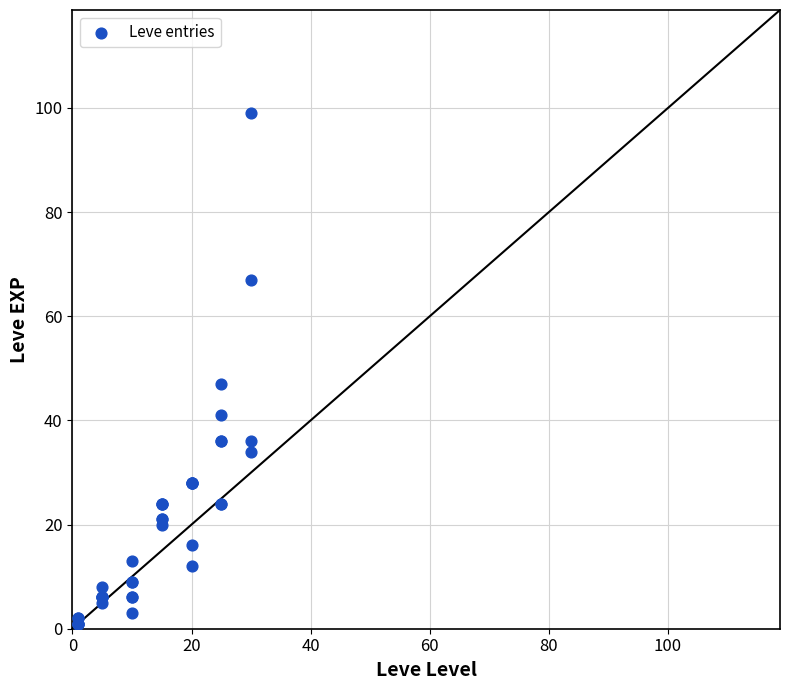

What Y value in the scatter plot is closest to 50?

47